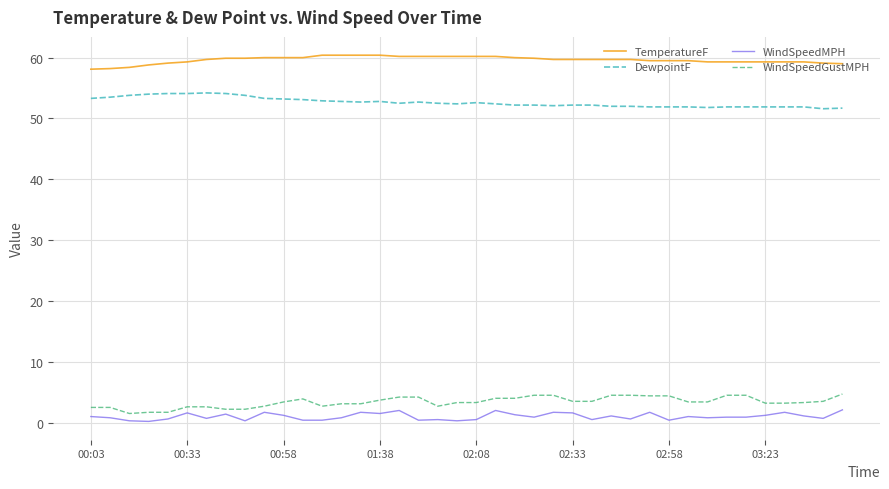

True or false: TemperatureF and WindSpeedMPH intersect in this chart.

False